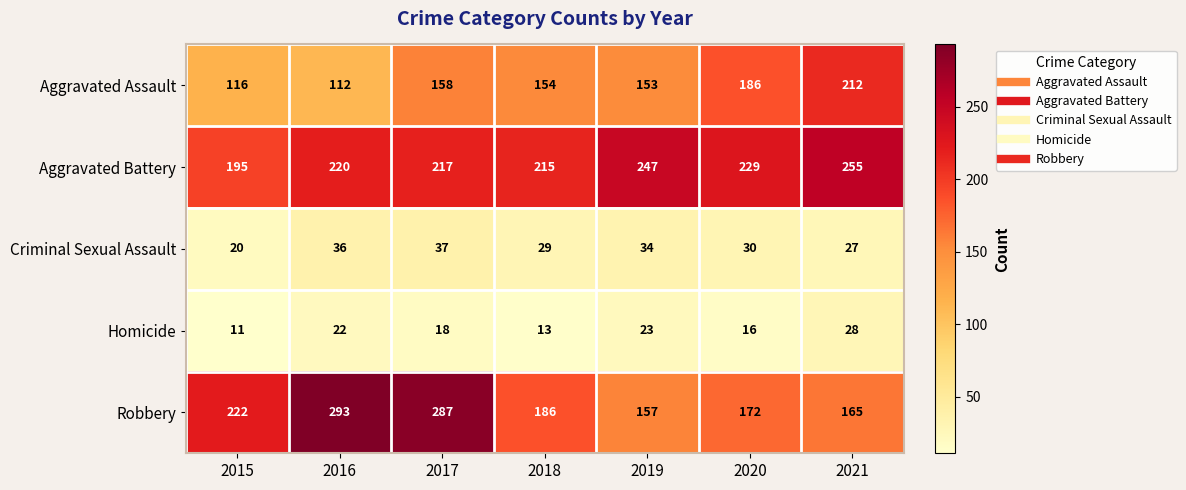

Rank the series at 2016 from lowest to highest value.

Homicide, Criminal Sexual Assault, Aggravated Assault, Aggravated Battery, Robbery